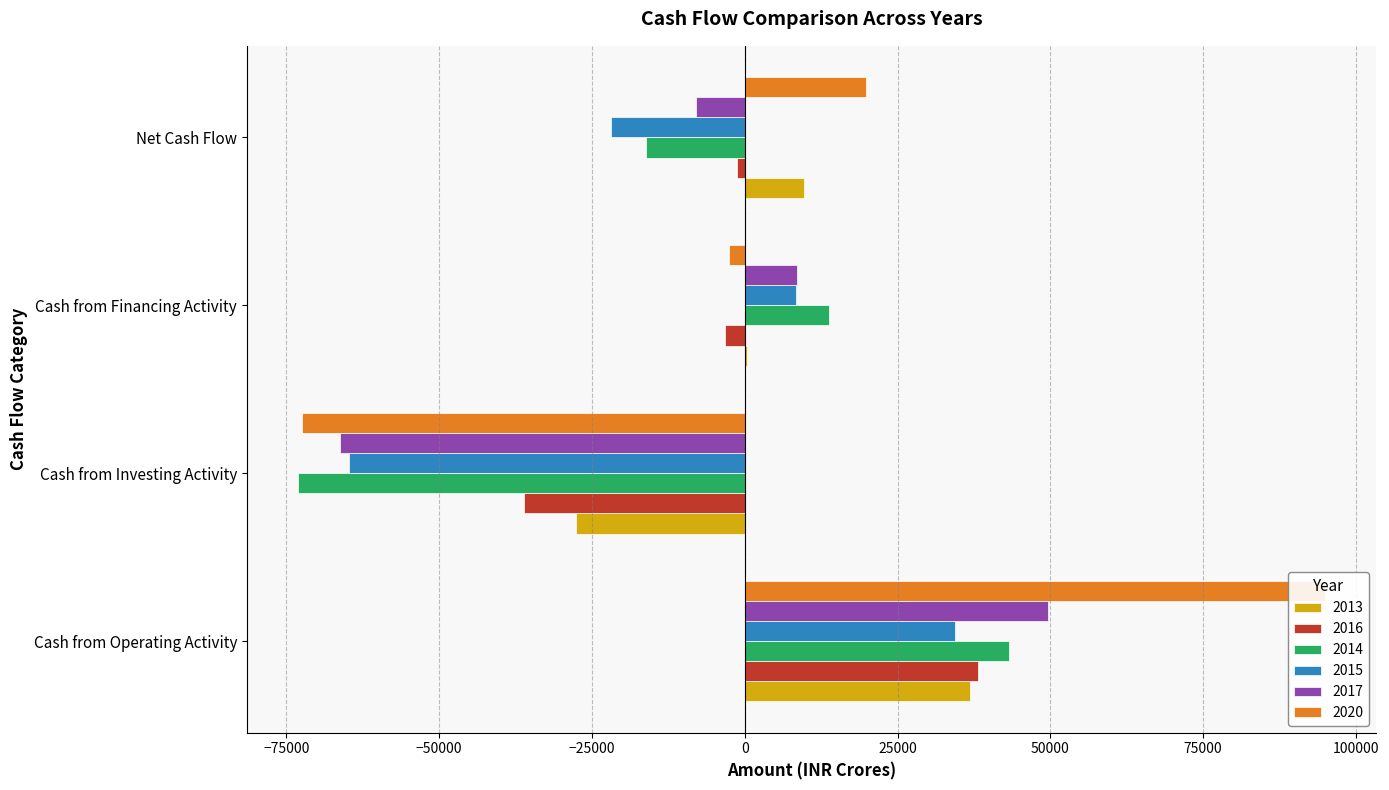

How many positive values does the 2017 series have?

2